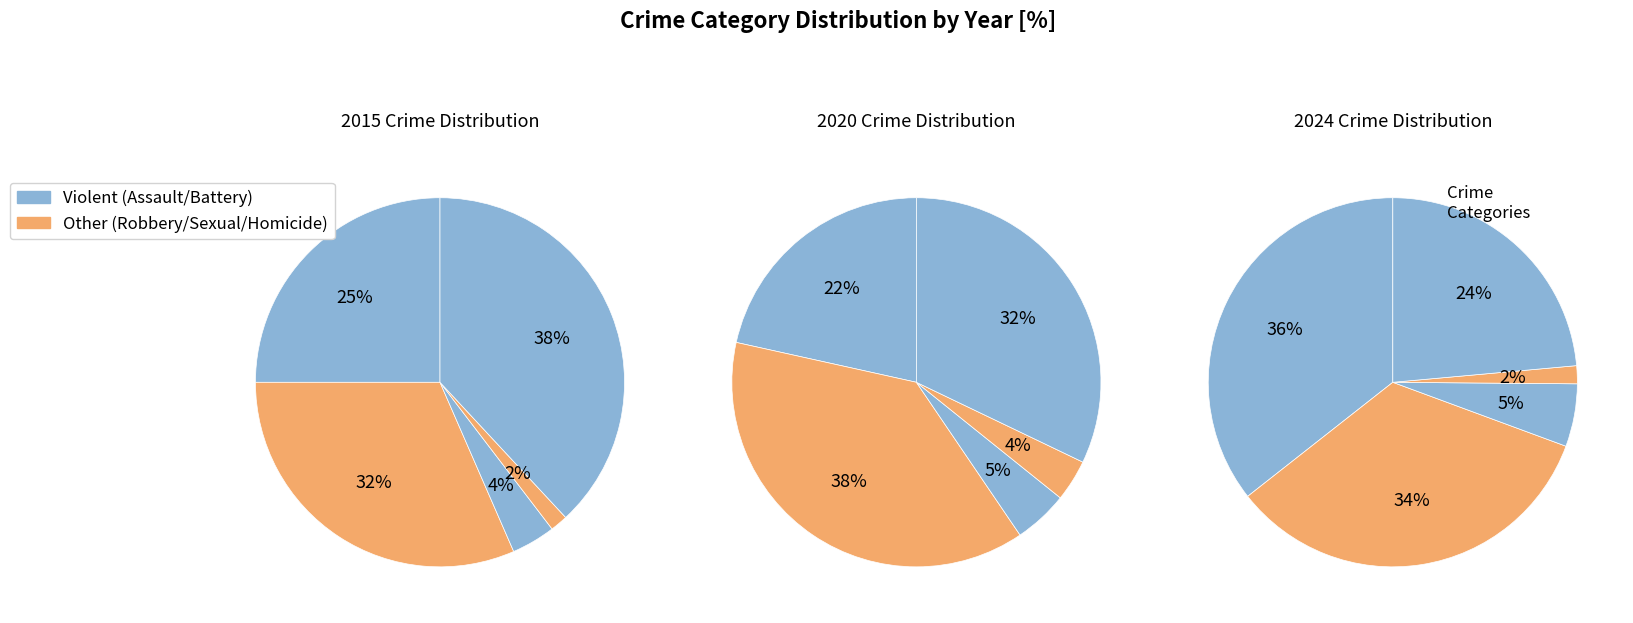

Is the sum of Aggravated Assault and Criminal Sexual Assault greater than half?

No